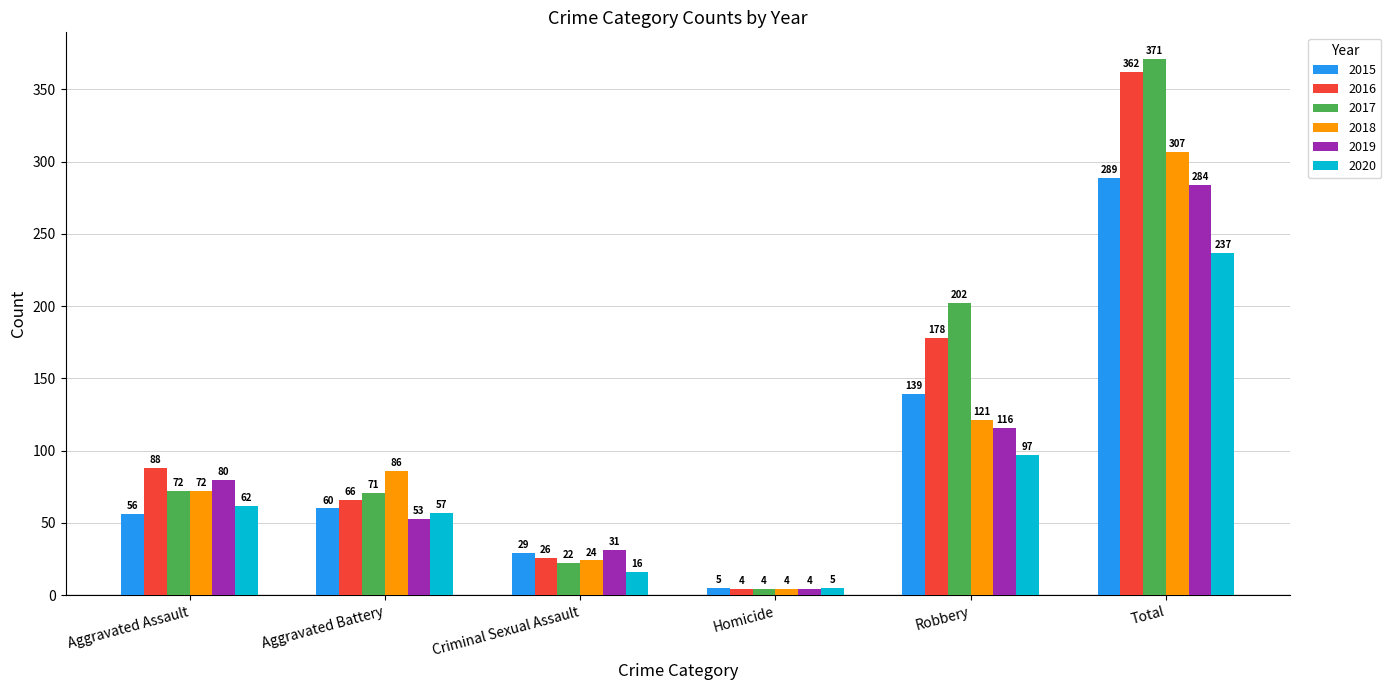

What is the average value of the 2020 series?

79